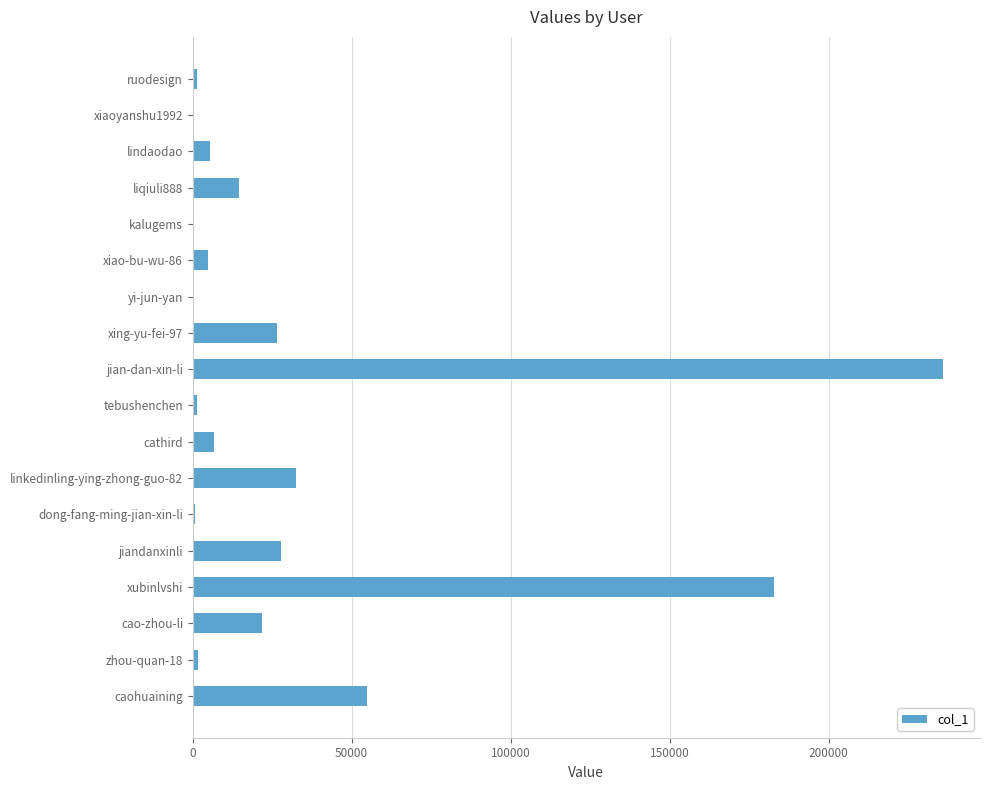

At which label is the value closest to 117926?

caohuaining